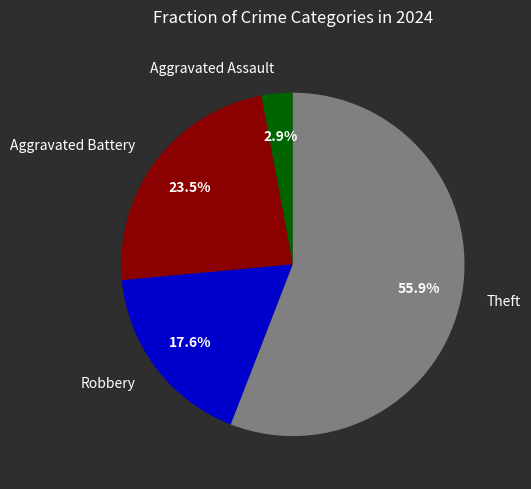

Does Robbery represent more than half of the total?

No